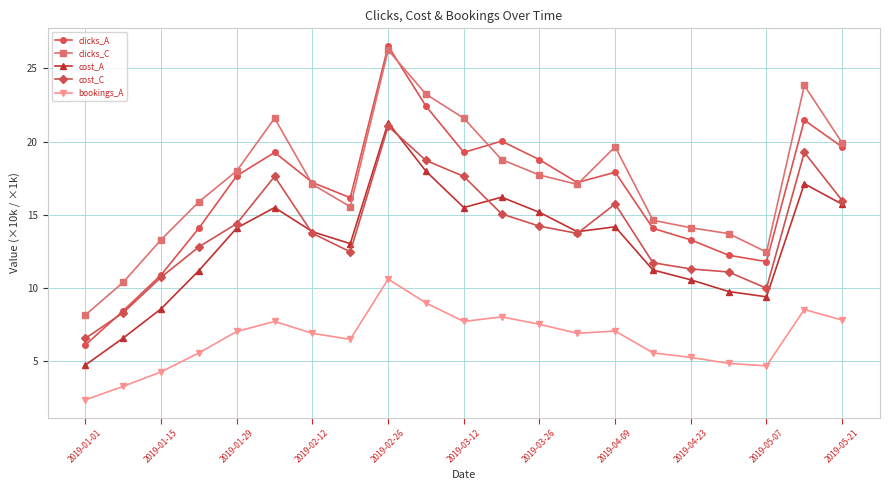

Which series has the widest spread of values?

clicks_A